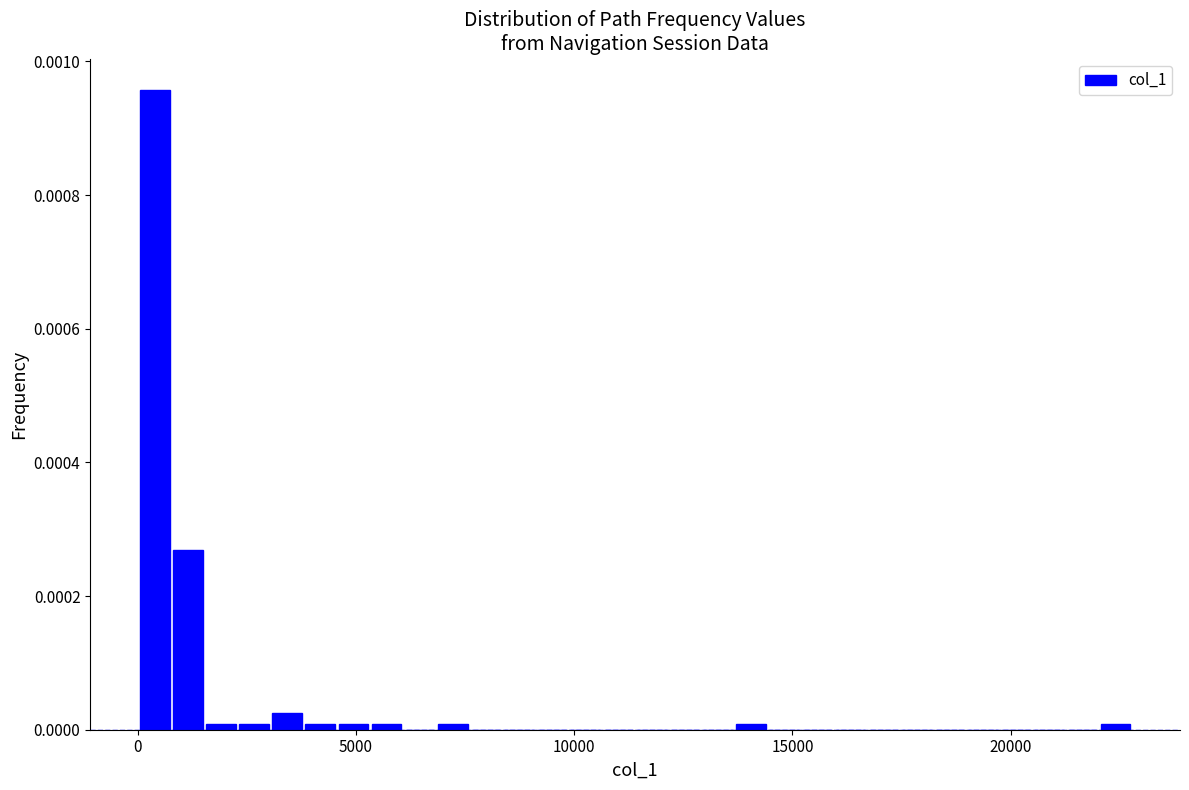

Around what value on the x-axis is the tallest bar? Give the approximate position of its centre, as read against the axis.

500